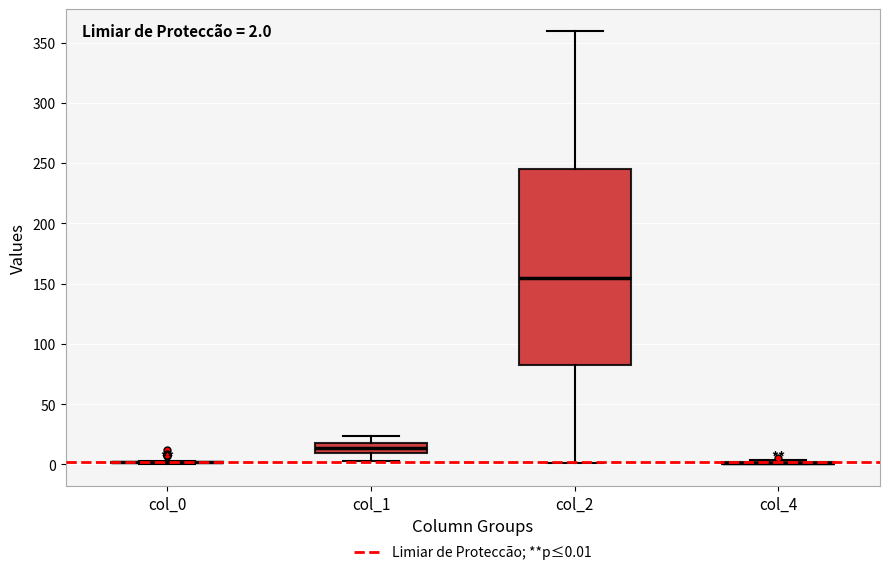

Comparing the boxes themselves (not the whiskers), which one is the tallest?

col_2